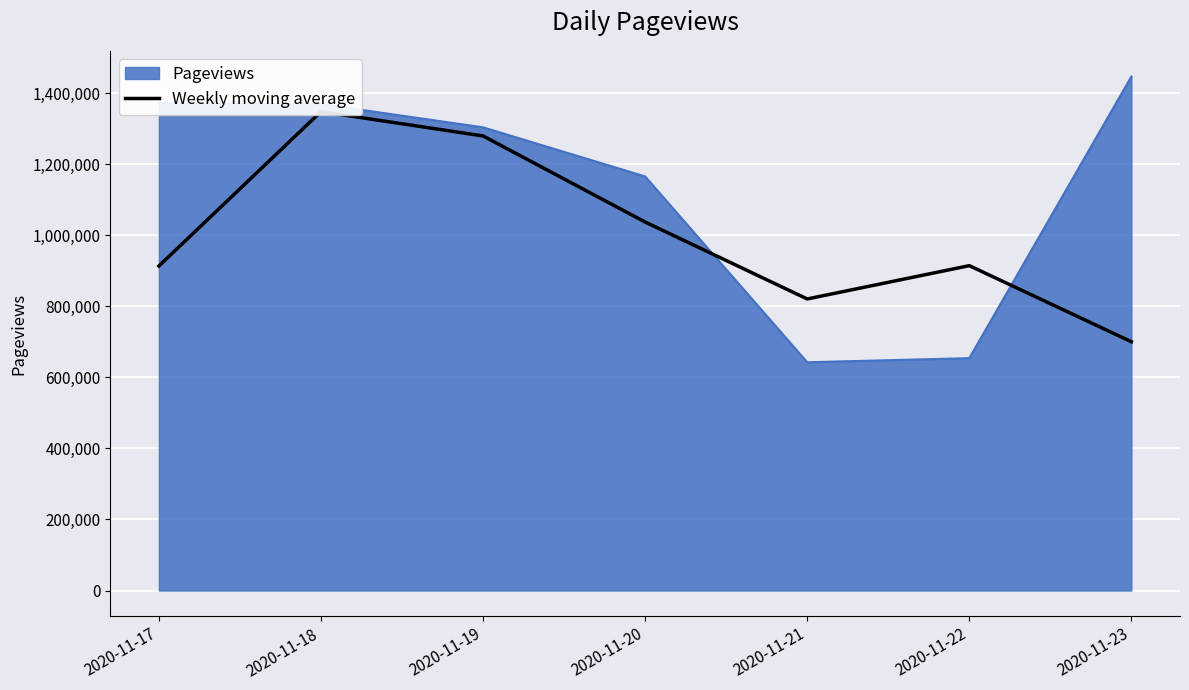

The value of Pageviews at 2020-11-23 is 1446678. True or false?

True